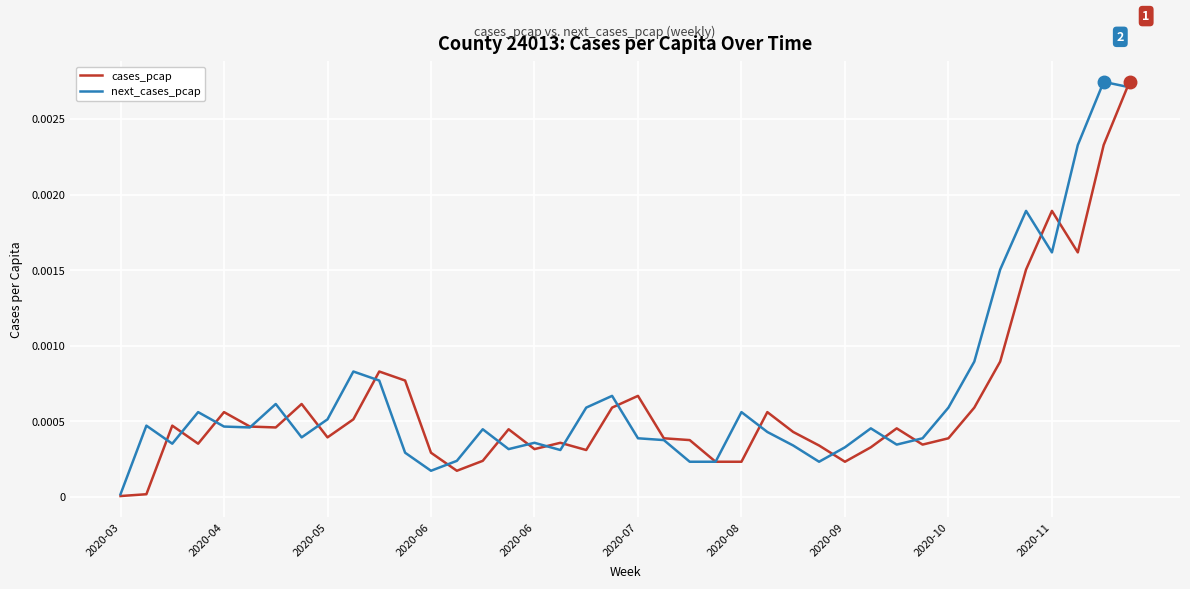

Rank the categories by cases_pcap value from highest to lowest.

39, 38, 36, 37, 35, 34, 10, 11, 20, 2020-09, 19, 33, 2020-06, 25, 2020-11, 2020-05, 2020-07, 2020-08, 30, 15, 26, 2020-10, 21, 32, 22, 17, 2020-06, 31, 27, 29, 16, 18, 12, 14, 23, 24, 28, 13, 2020-04, 2020-03